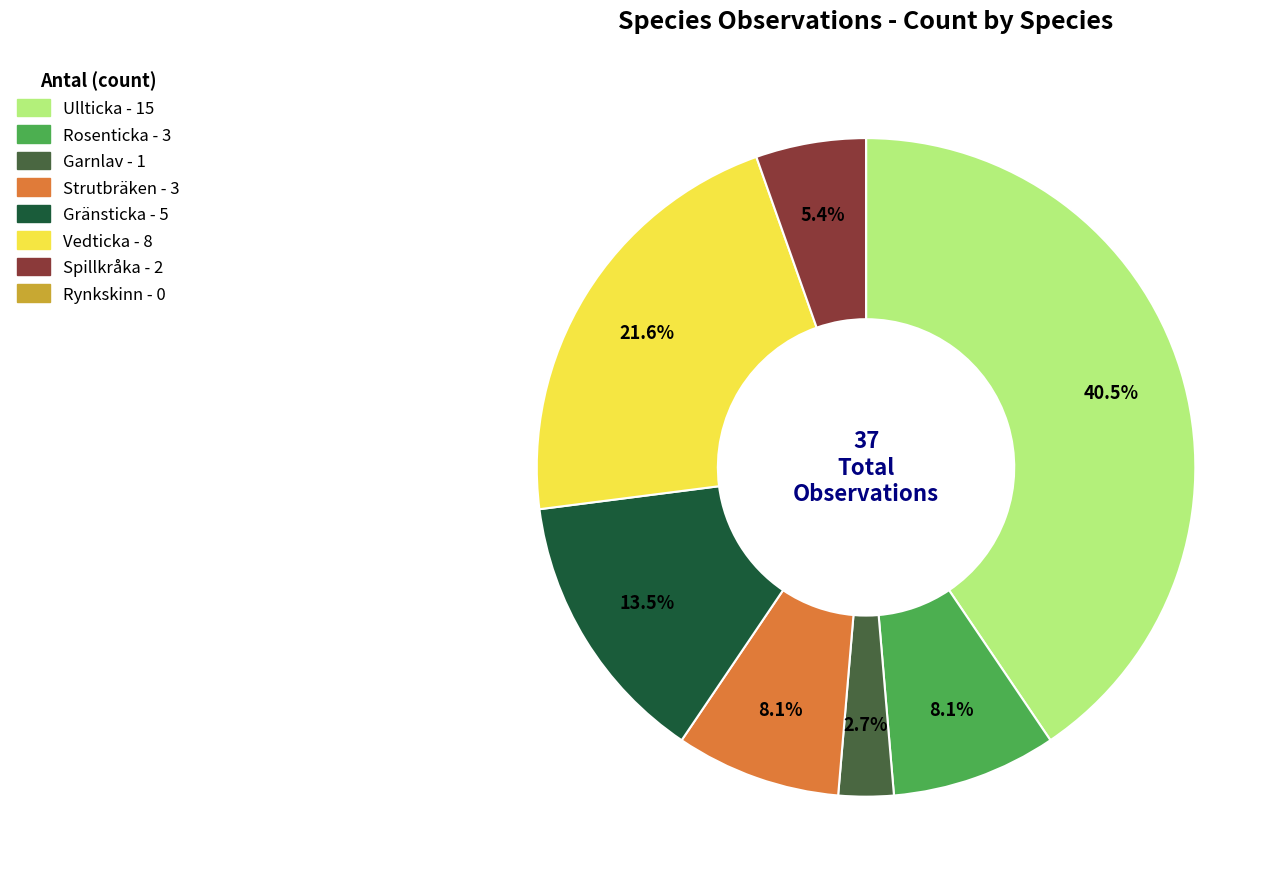

Which slice is the largest?

Ullticka